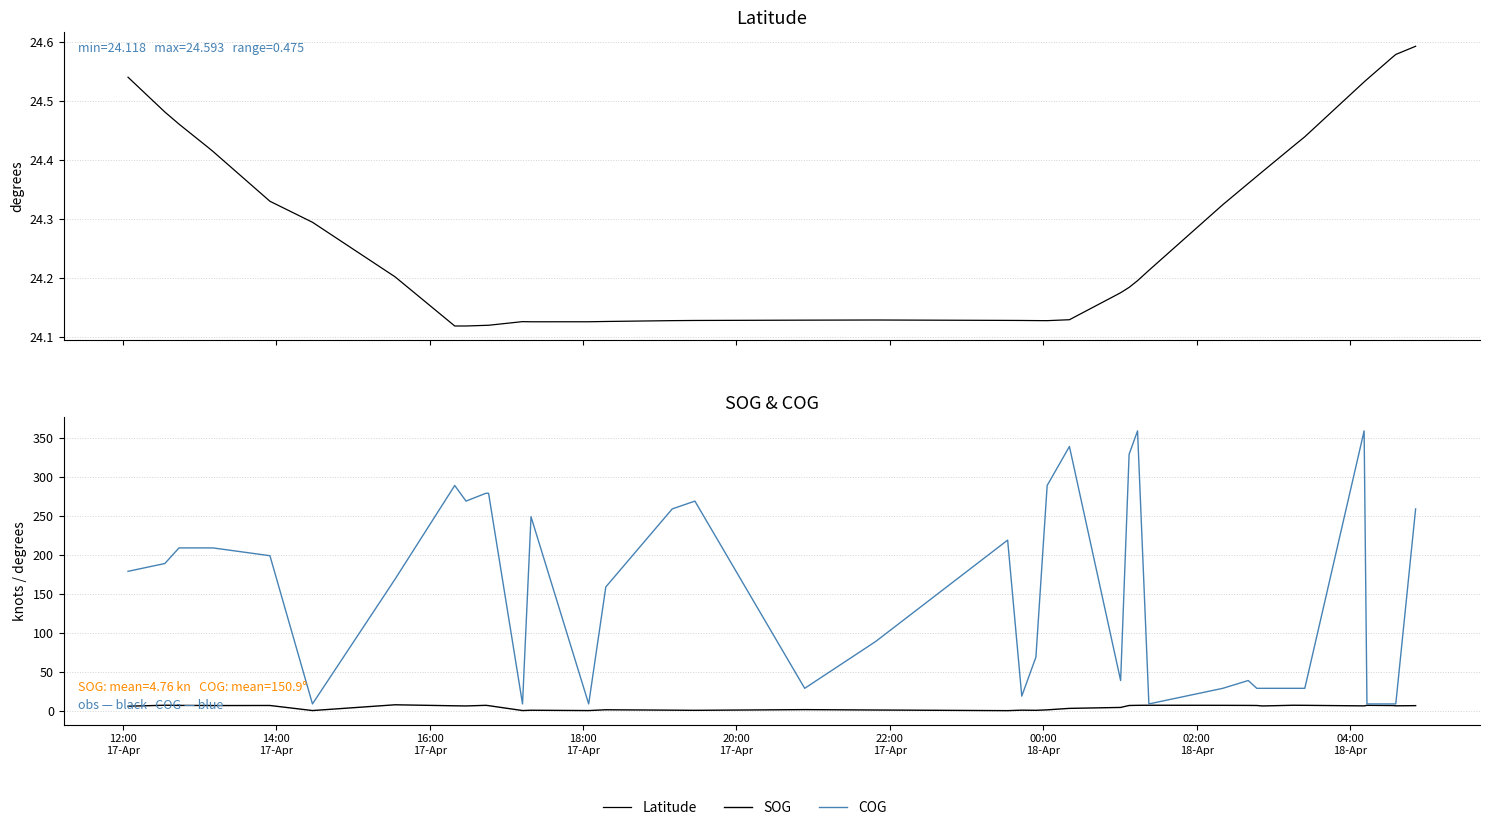

True or false: Latitude has a value of 36.2 at 26.

False